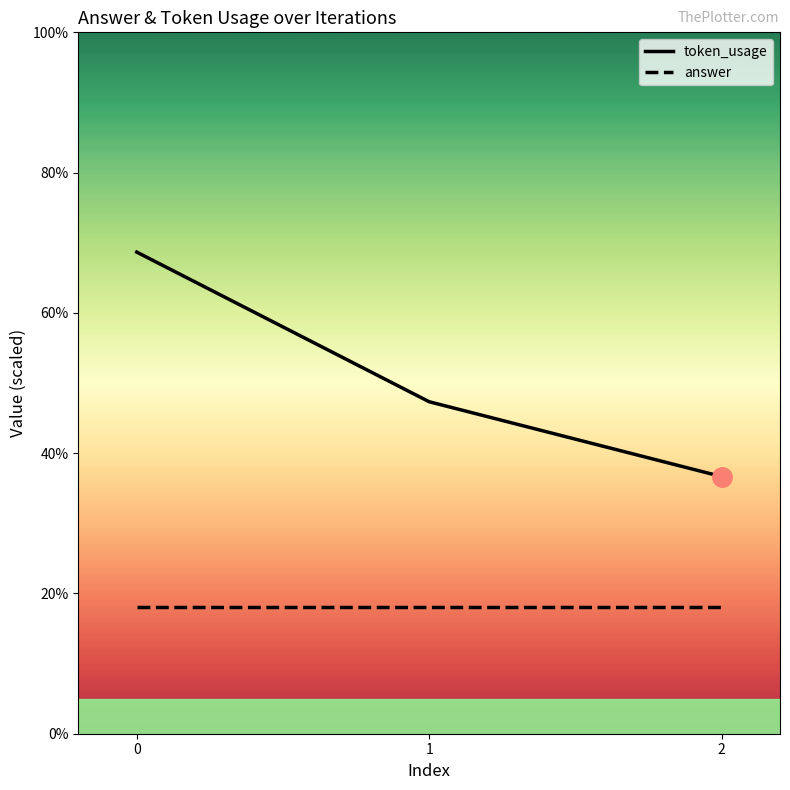

Reading left to right, what are all the values shown in this chart?

token_usage: 68.7	47.3	36.7
answer: 18.0	18.0	18.0